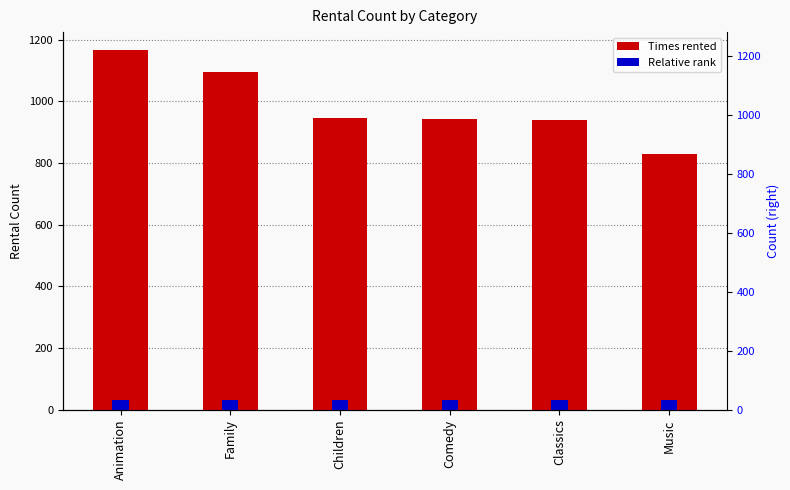

What is the smallest value displayed?

30